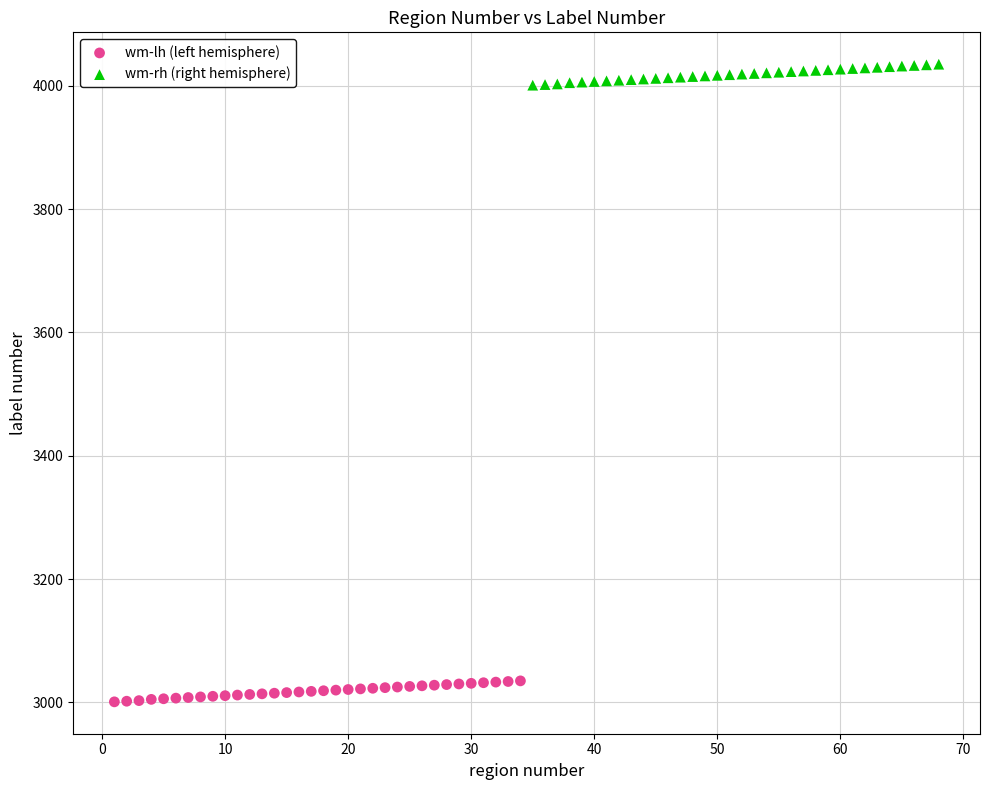

Which series reaches the maximum Y coordinate?

wm-rh (right hemisphere)